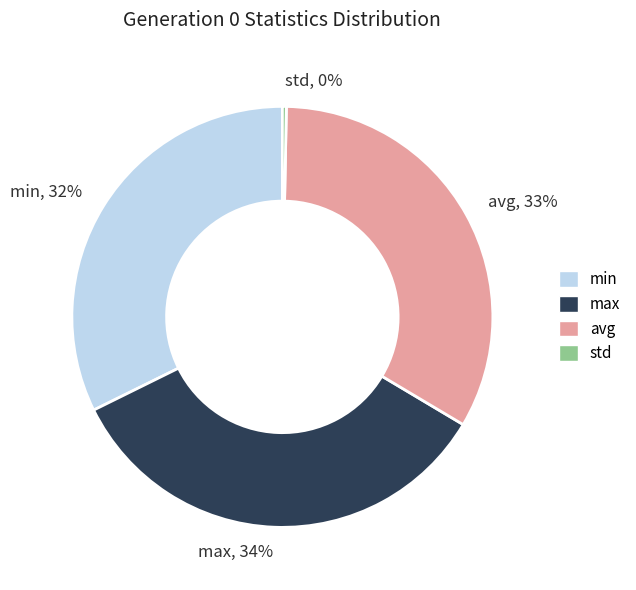

How many segments does this pie chart have?

4